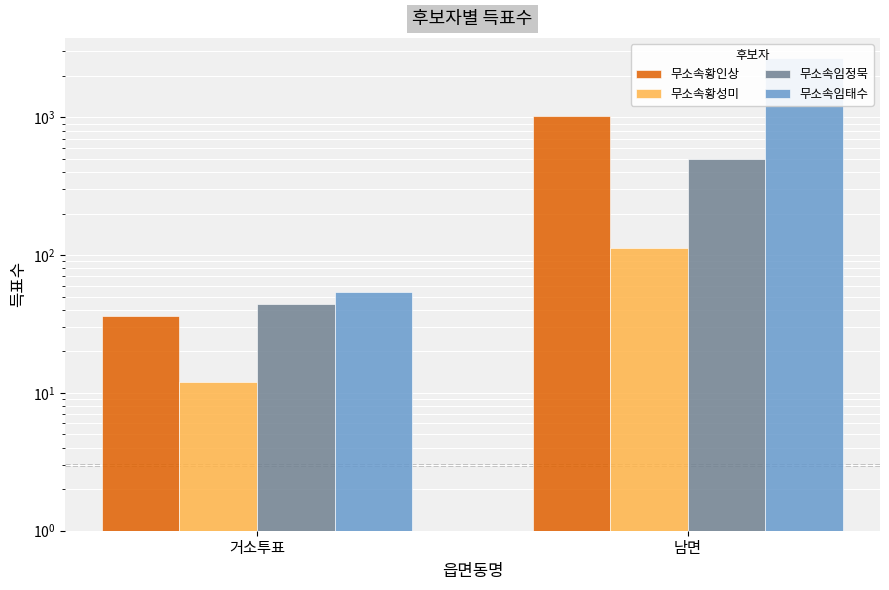

Which series changed the most between 거소투표 and 남면?

무소속임태수